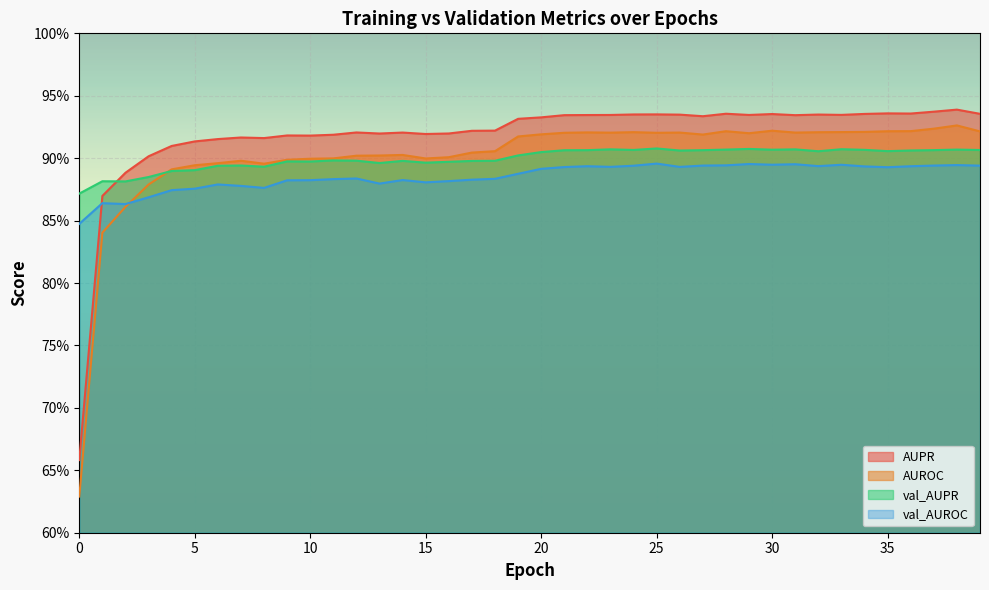

What is the sum of all val_AUROC values?

35.4